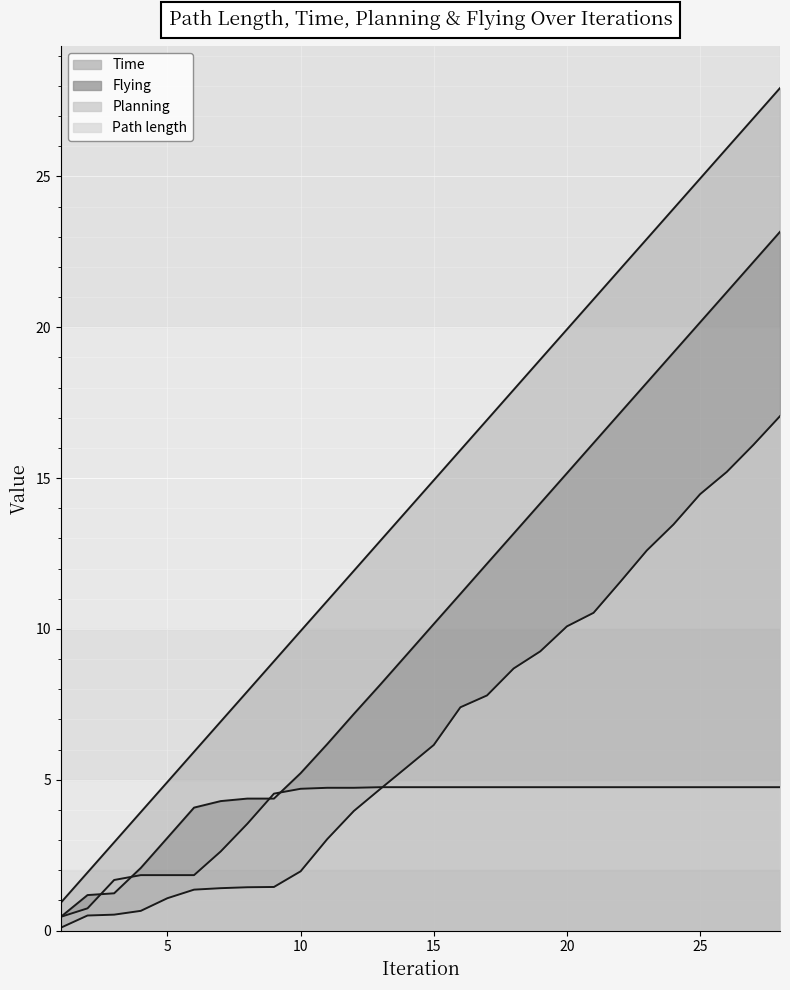

At which category is the sum across all series the highest?

28